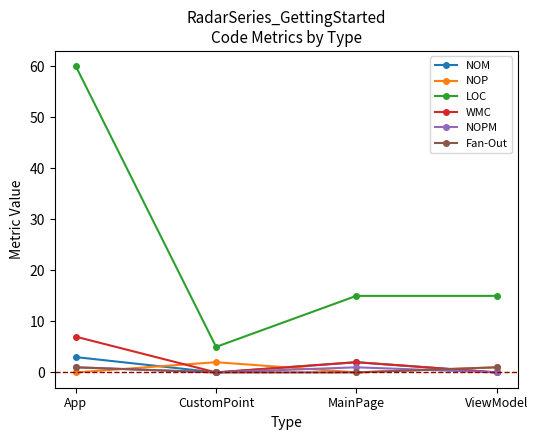

How many lines are shown in the chart?

6